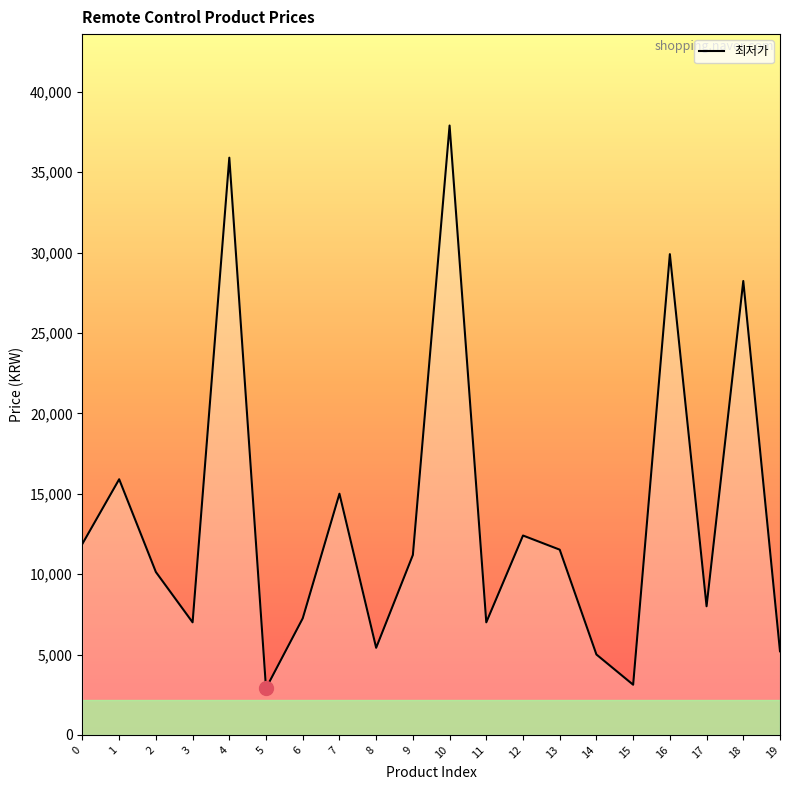

How many values are below 11190?

10